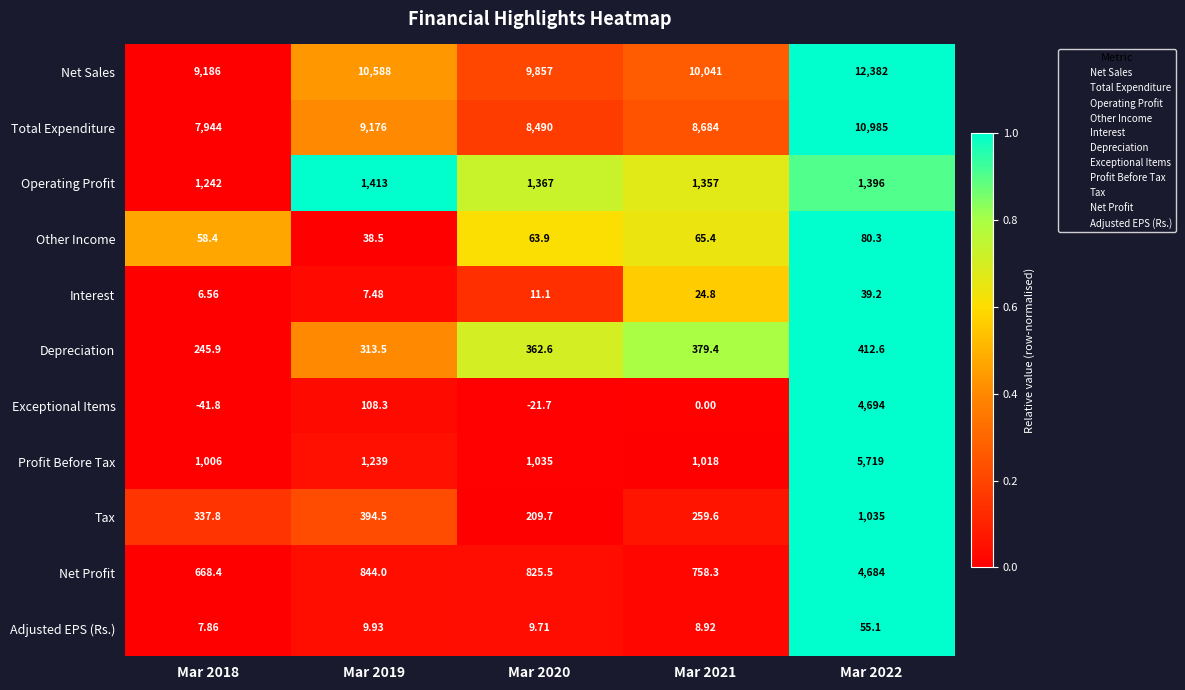

Which series has the widest spread of values?

Exceptional Items